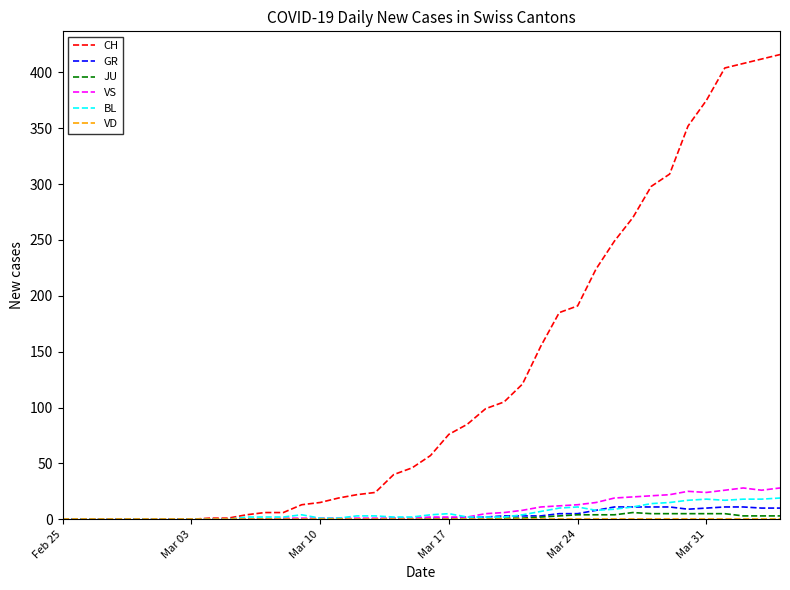

Which series has the widest spread of values?

CH